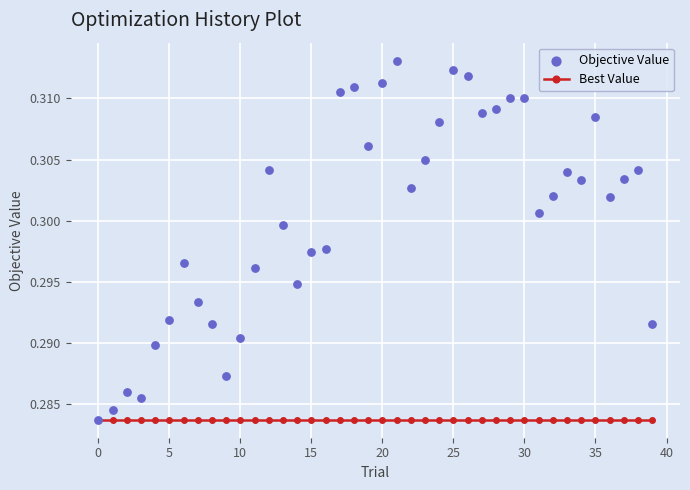

Which series has the largest Y range (max minus min)?

Objective Value